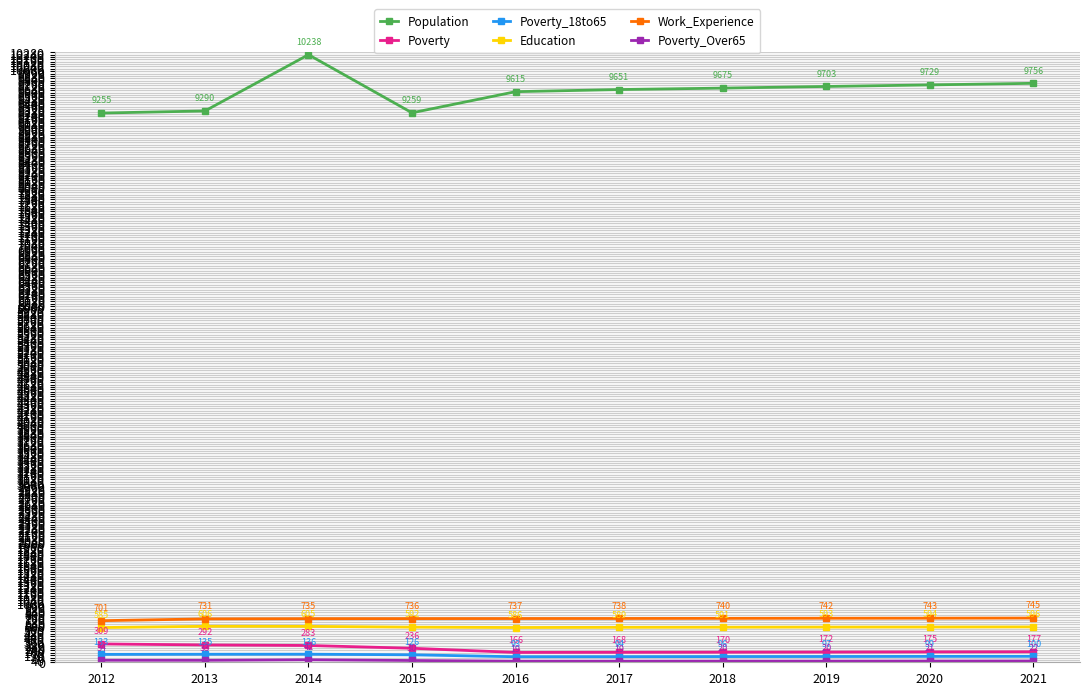

The Population series shows 9729 at 2020. True or false?

True